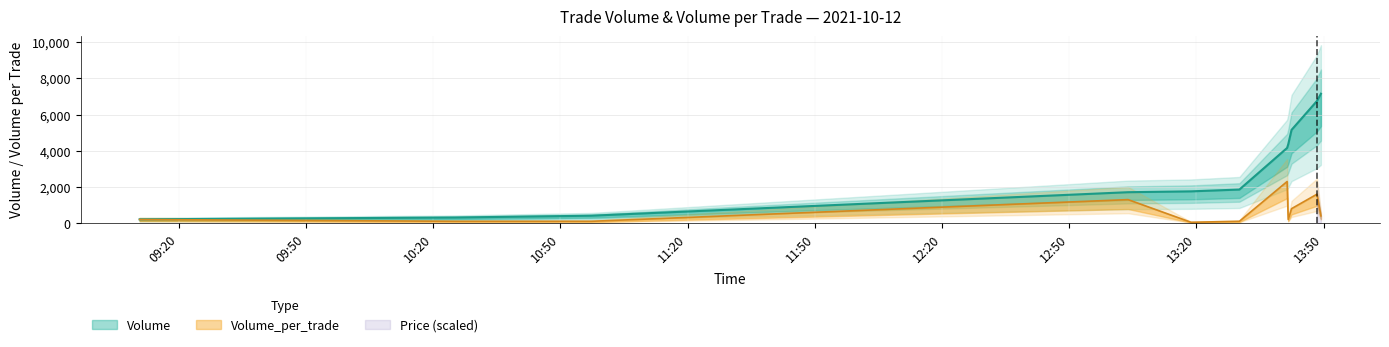

Which series has the largest total across all categories?

Volume